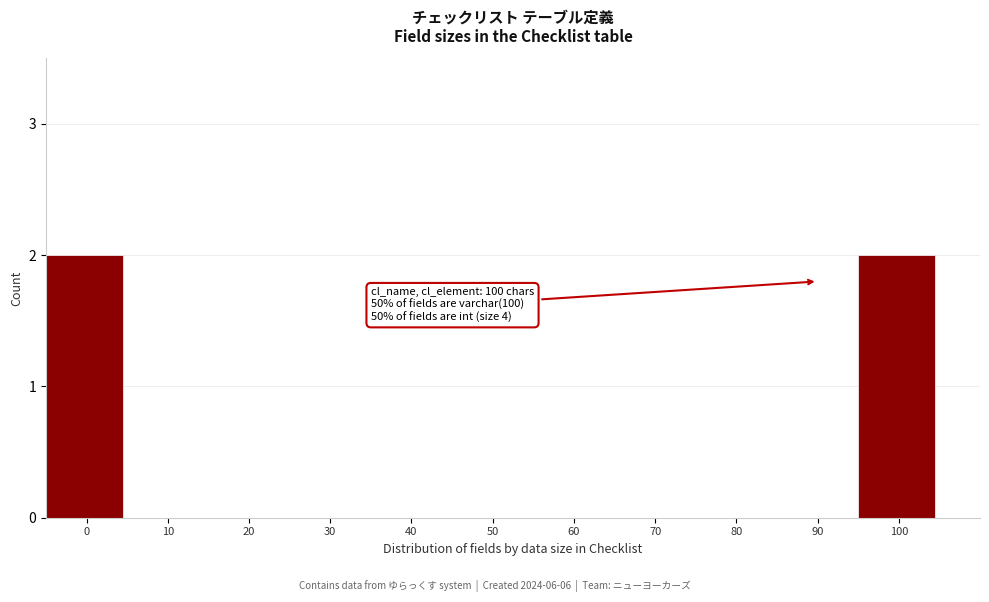

Reading left to right, extract all data points from this chart.

0=2	10=0	20=0	30=0	40=0	50=0	60=0	70=0	80=0	90=0	100=2